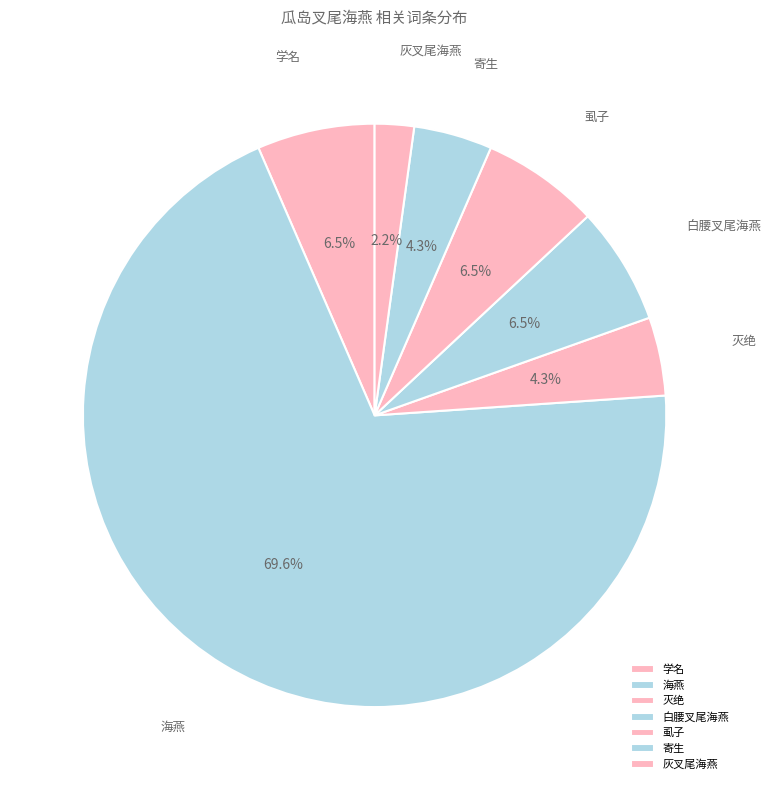

Count the number of slices in the pie.

7